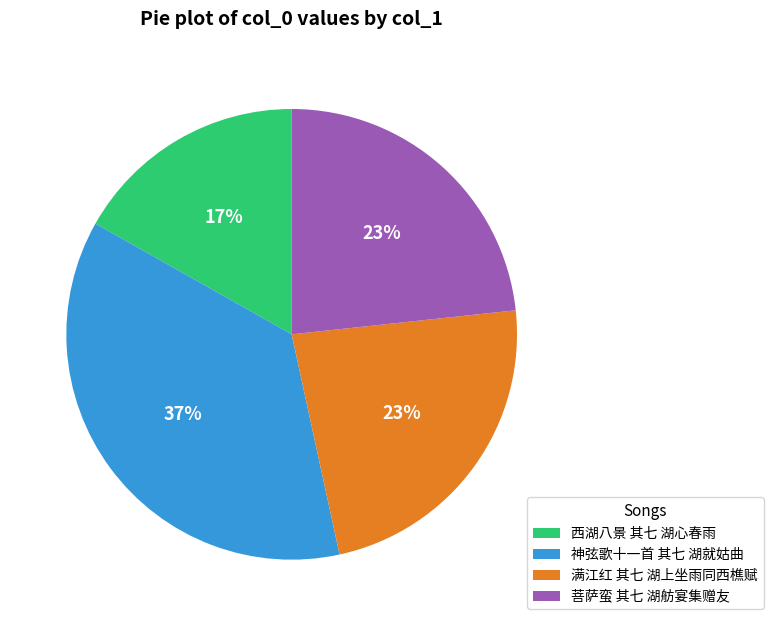

Does 菩萨蛮 其七 湖舫宴集赠友 represent more than half of the total?

No